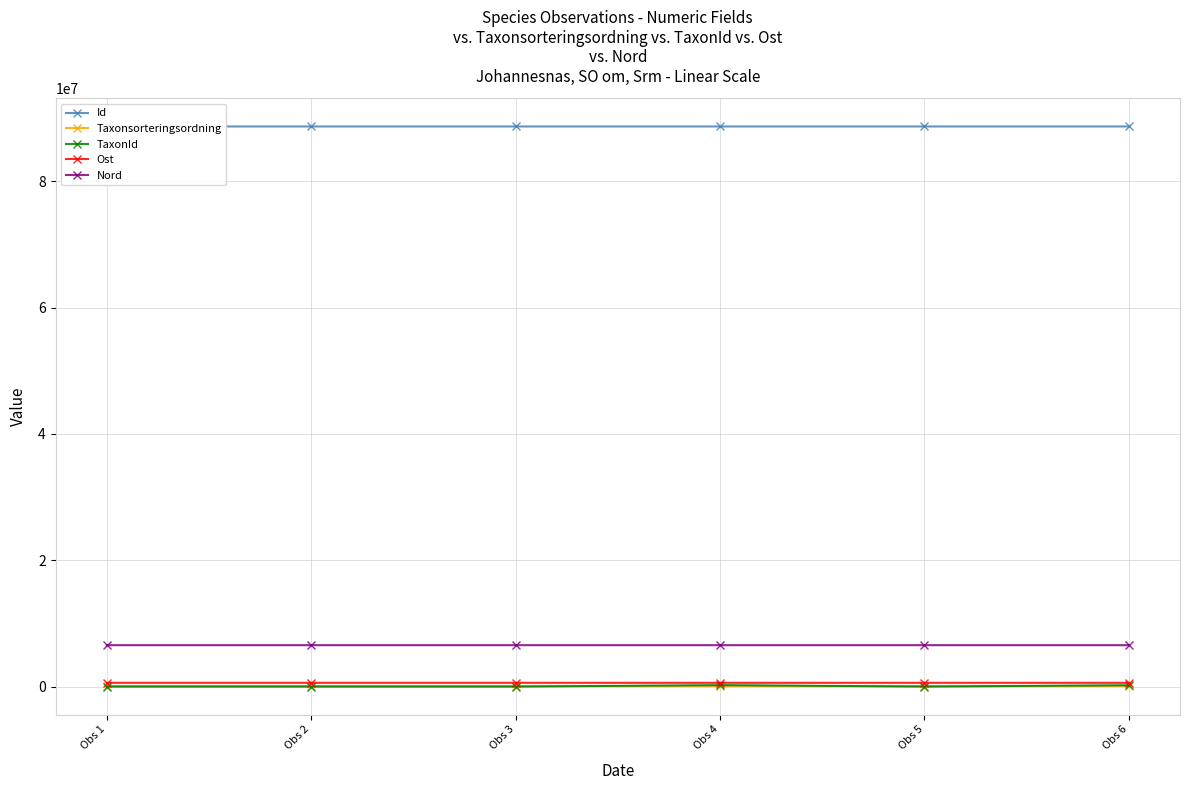

Which series has the widest spread of values?

TaxonId